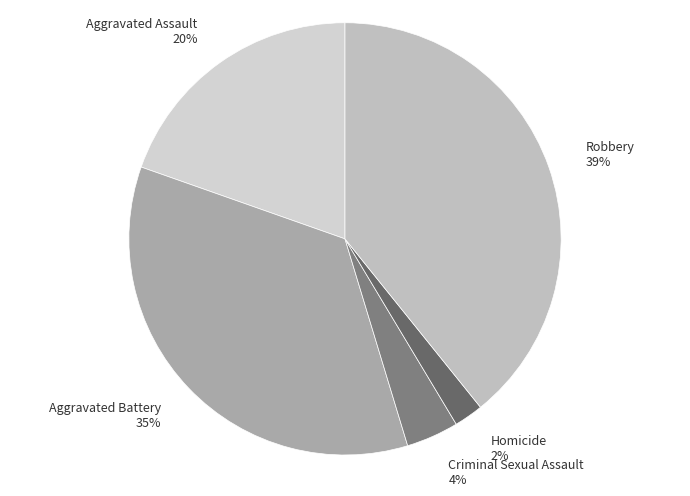

What percentage is the Aggravated Battery 35% slice, to the nearest percent?

35%